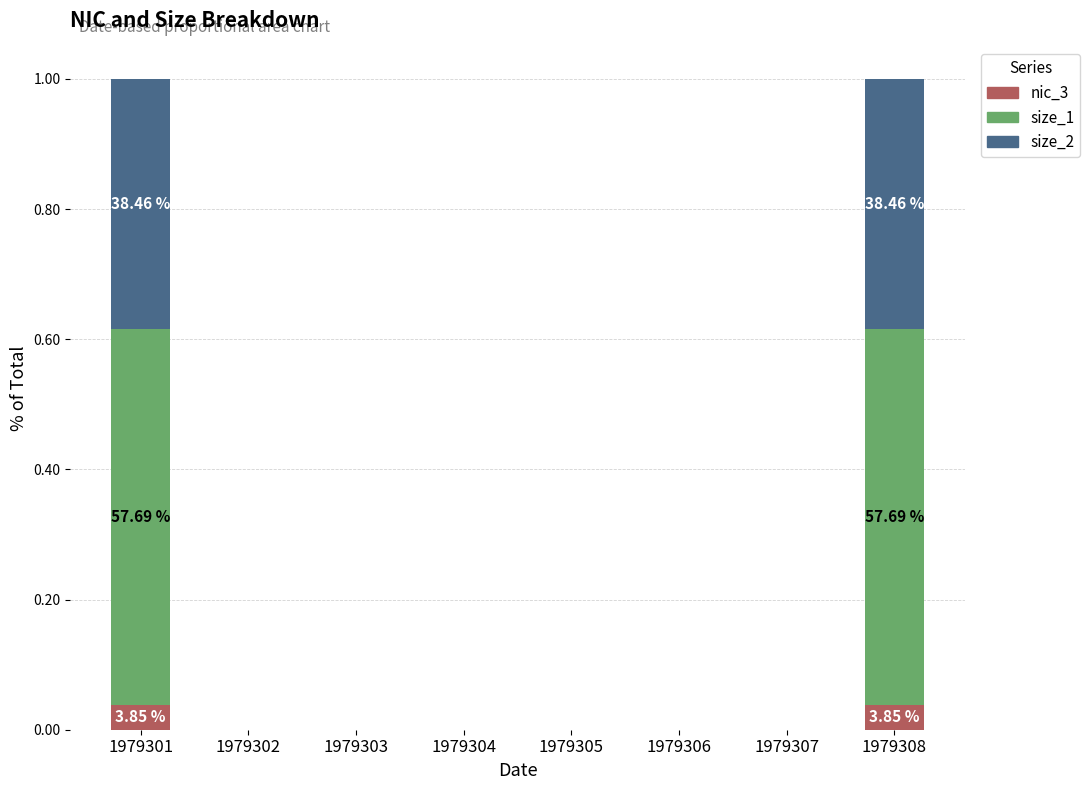

Which series has the largest total across all categories?

size_1